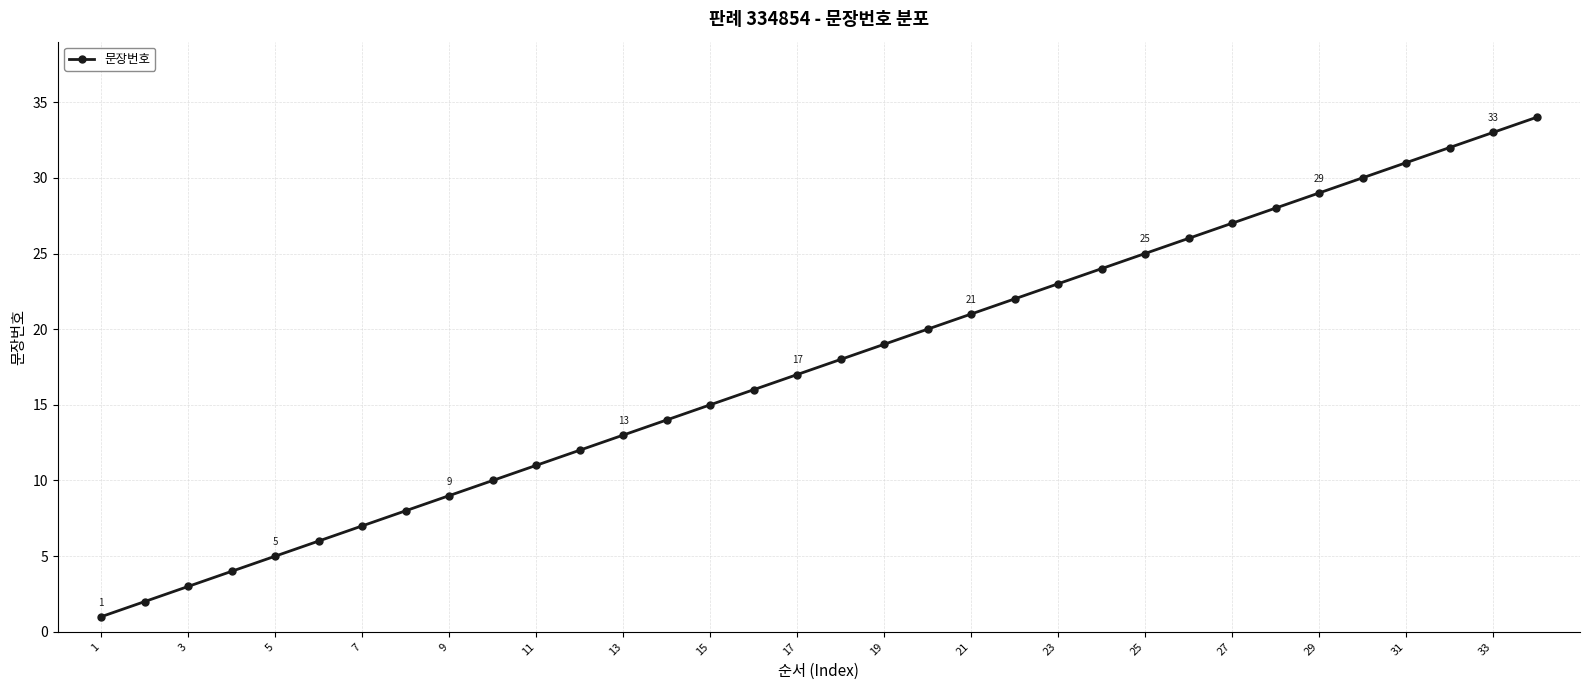

What is the difference between the second highest and second lowest values?

31